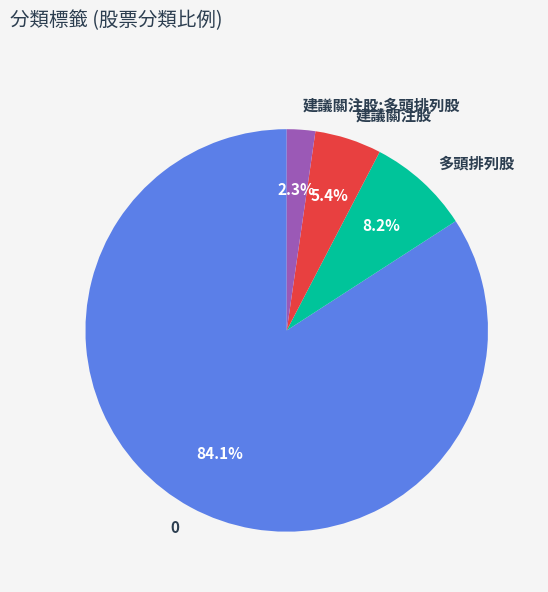

How much of the chart is everything except 多頭排列股?

91.8%